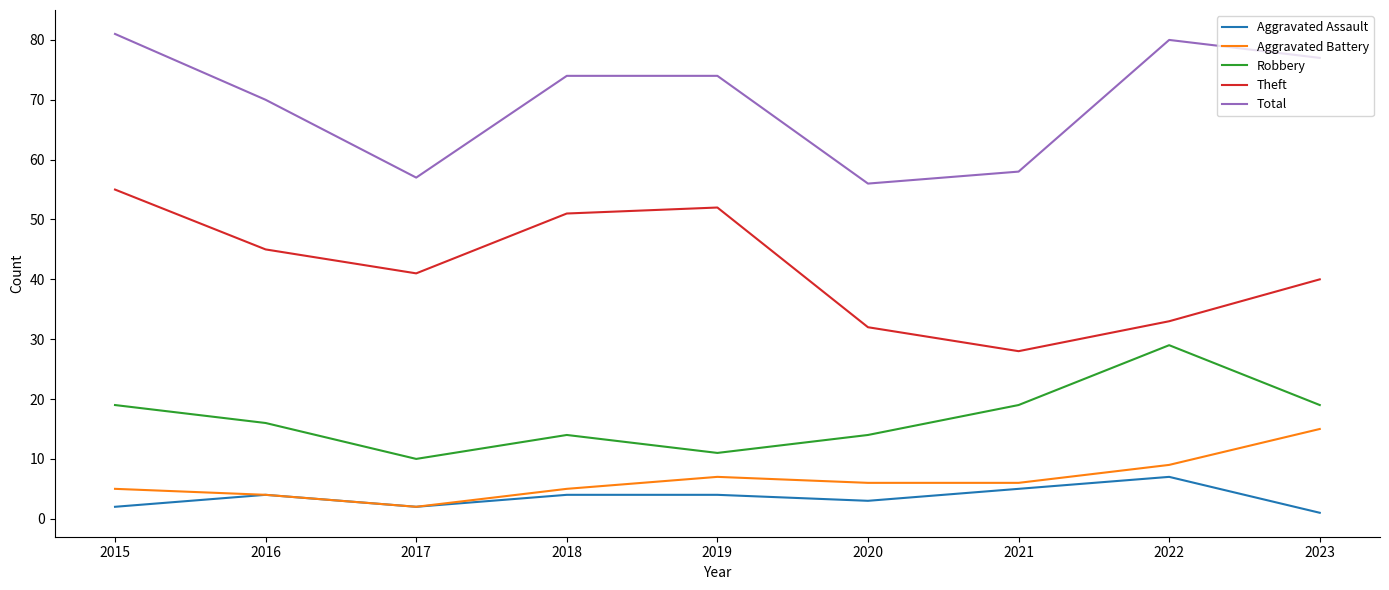

Which series has the largest total across all categories?

Total